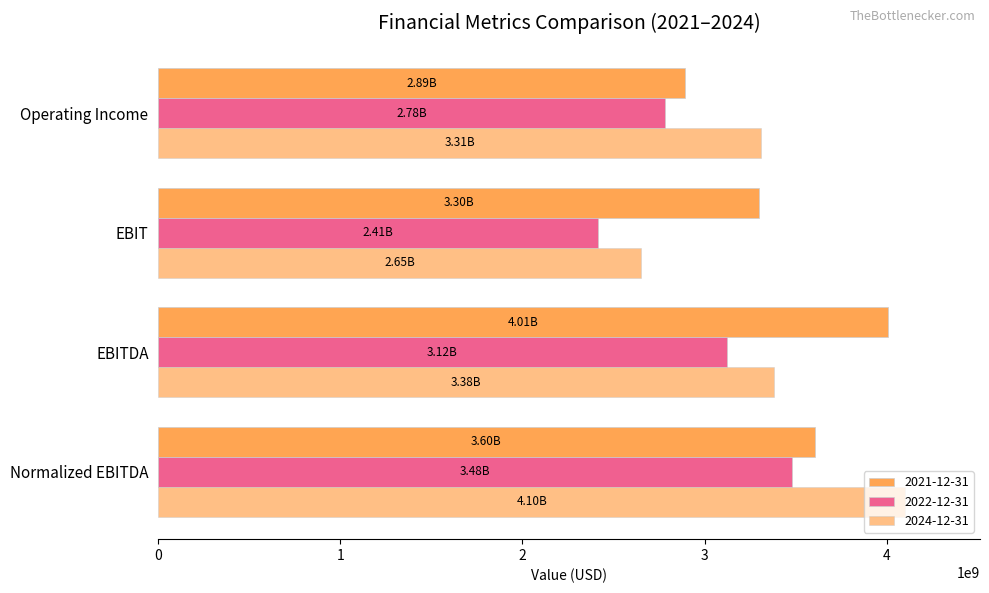

What is the minimum value shown in the chart?

2412000000